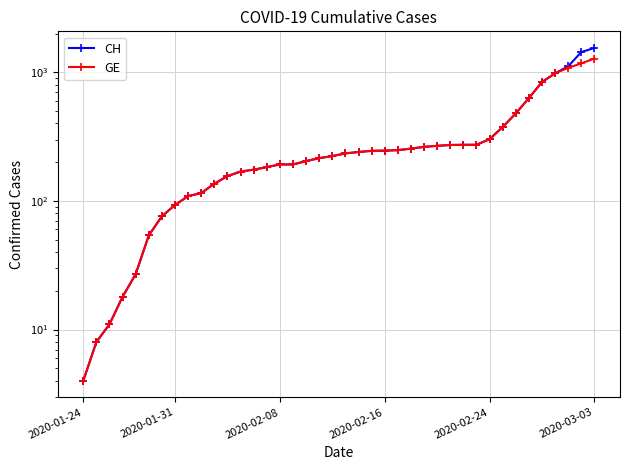

Reading left to right, extract all data points from this chart.

CH: 4	8	11	18	27	54	76	93	109	115	136	156	169	175	183	192	192	204	215	223	234	240	245	246	248	255	263	268	272	273	273	302	375	479	630	840	981	1113	1436	1544
GE: 4	8	11	18	27	54	76	93	109	115	136	156	169	175	183	192	192	204	215	223	234	240	245	246	248	255	263	268	272	273	273	302	375	479	630	840	981	1083	1171	1278